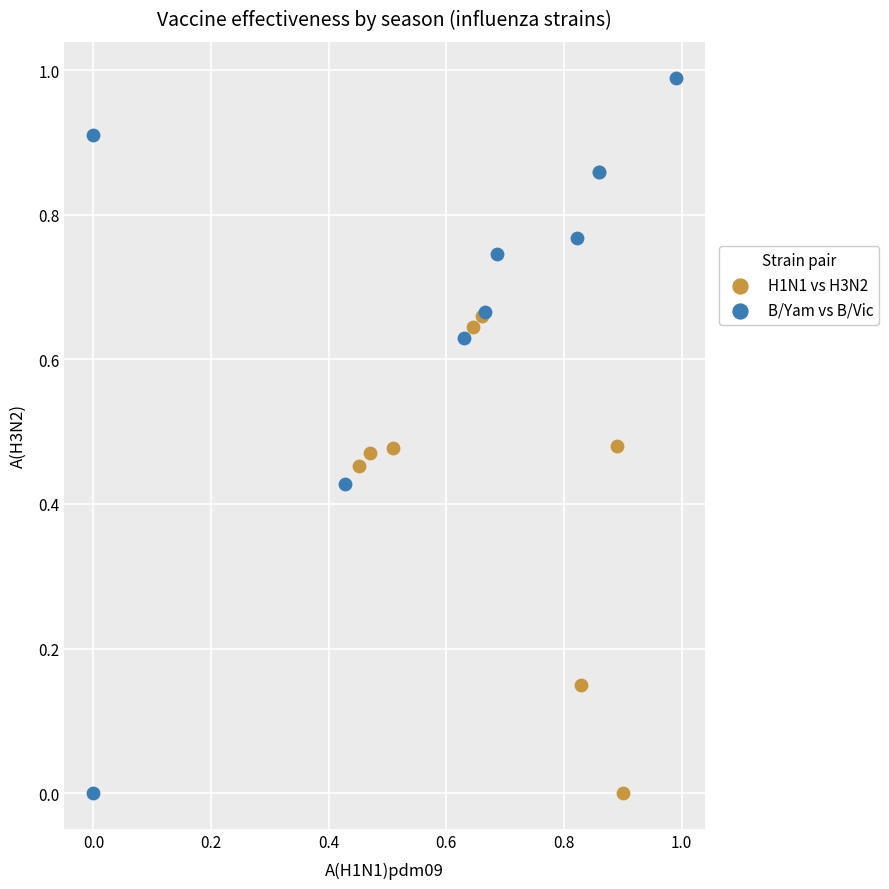

Which series has the widest spread of Y values?

B/Yam vs B/Vic